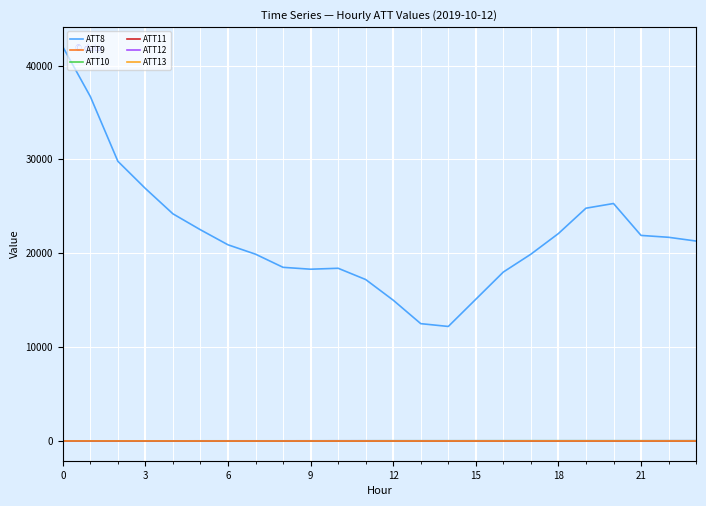

How many lines are shown in the chart?

6